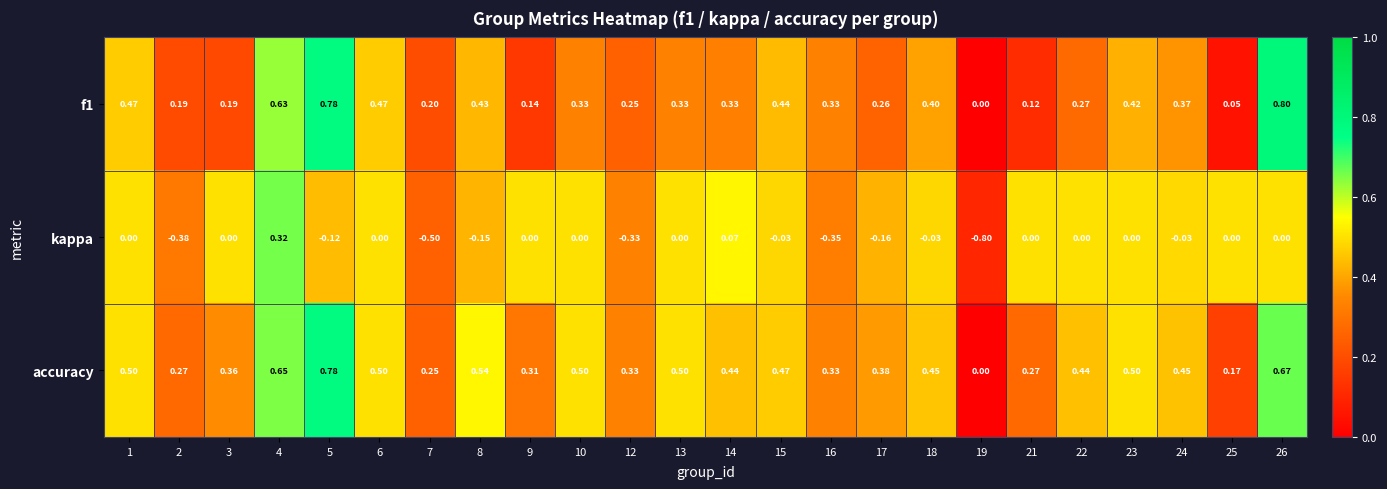

Which label corresponds to the smallest value in the chart?

19